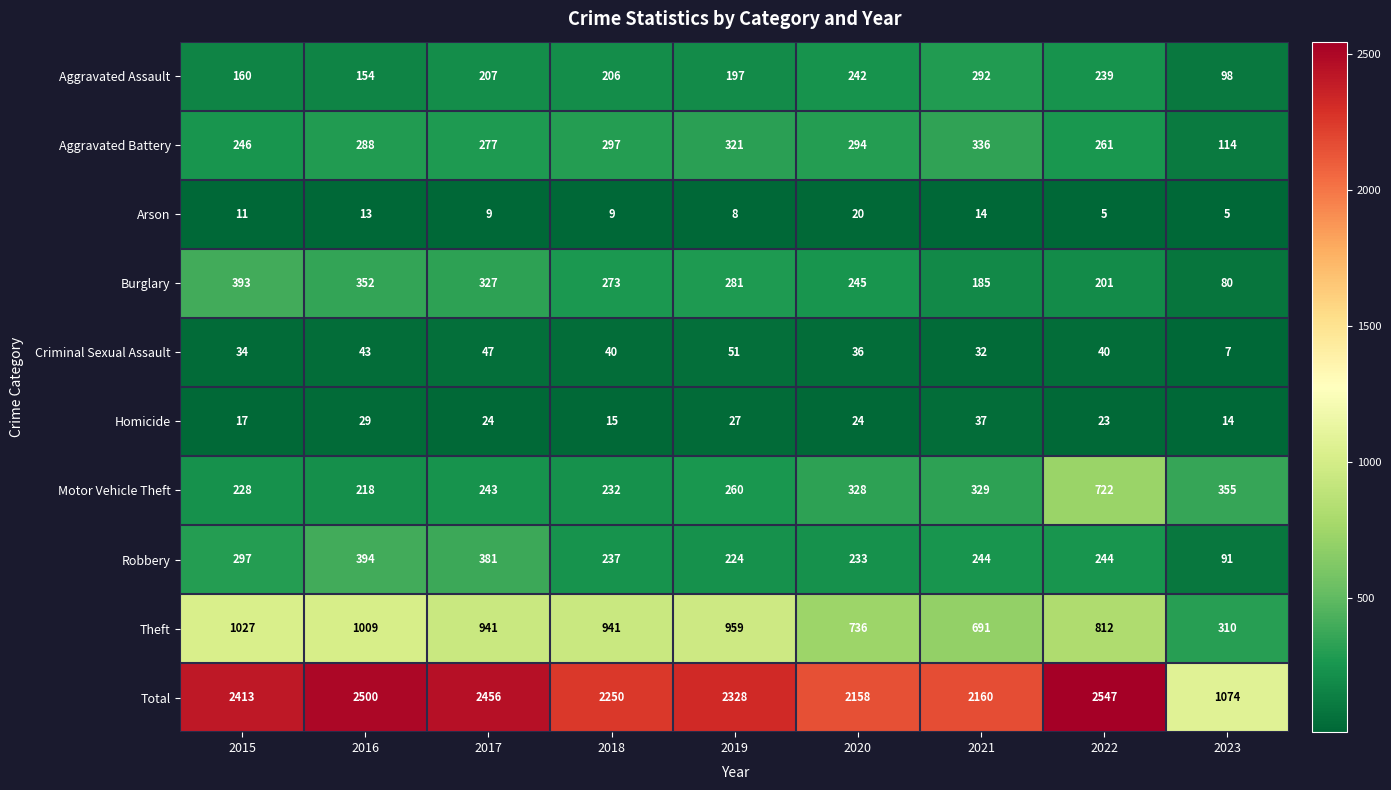

At which category is the sum across all series the highest?

2022